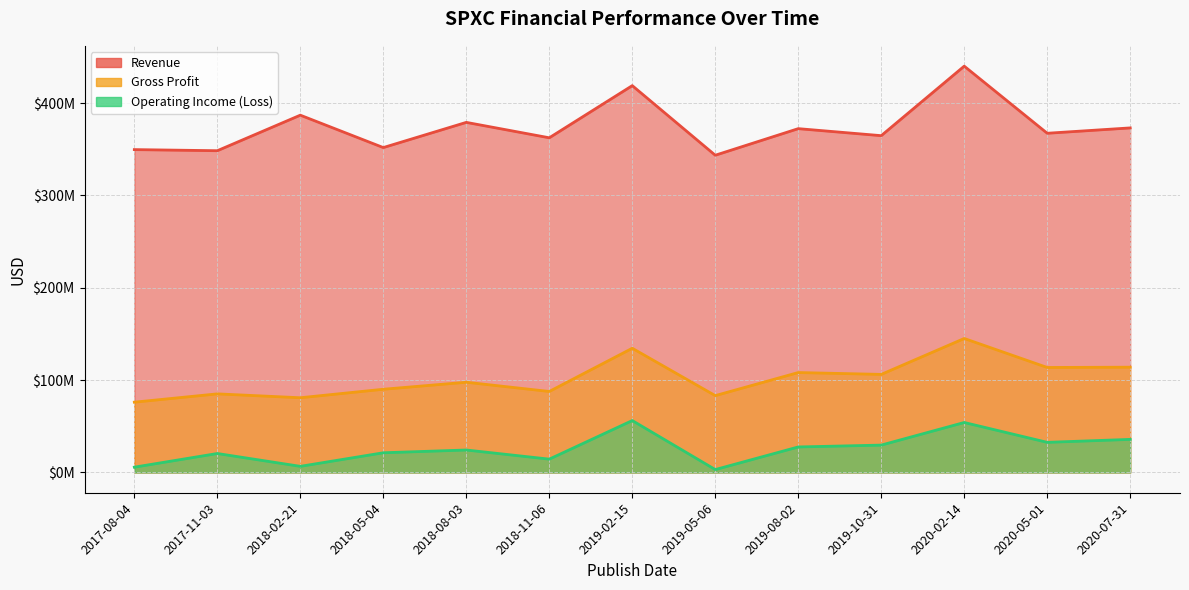

Which series has the largest total across all categories?

Revenue